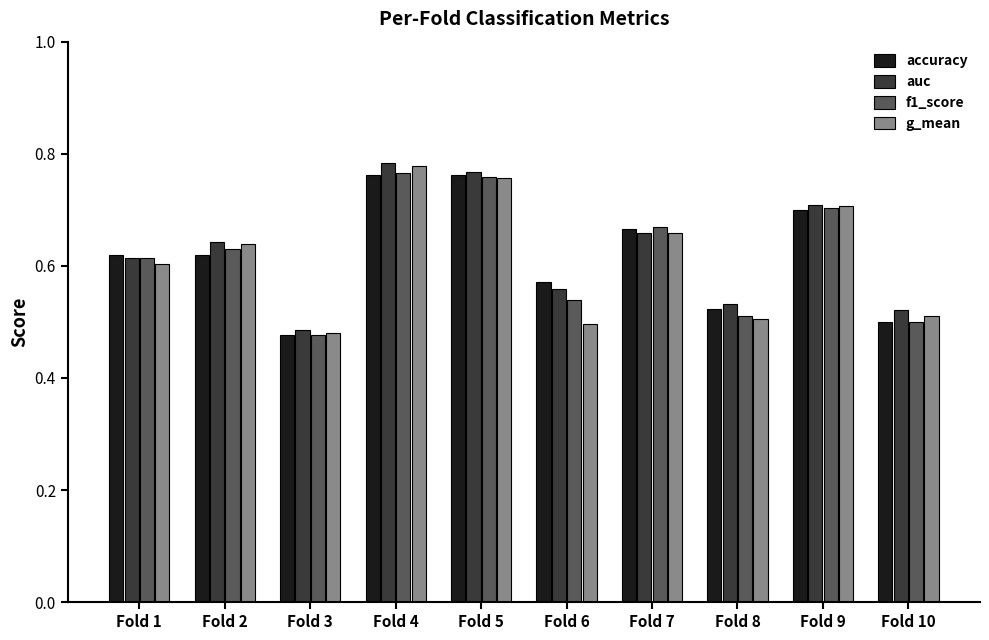

How many categories are shown in the chart?

10